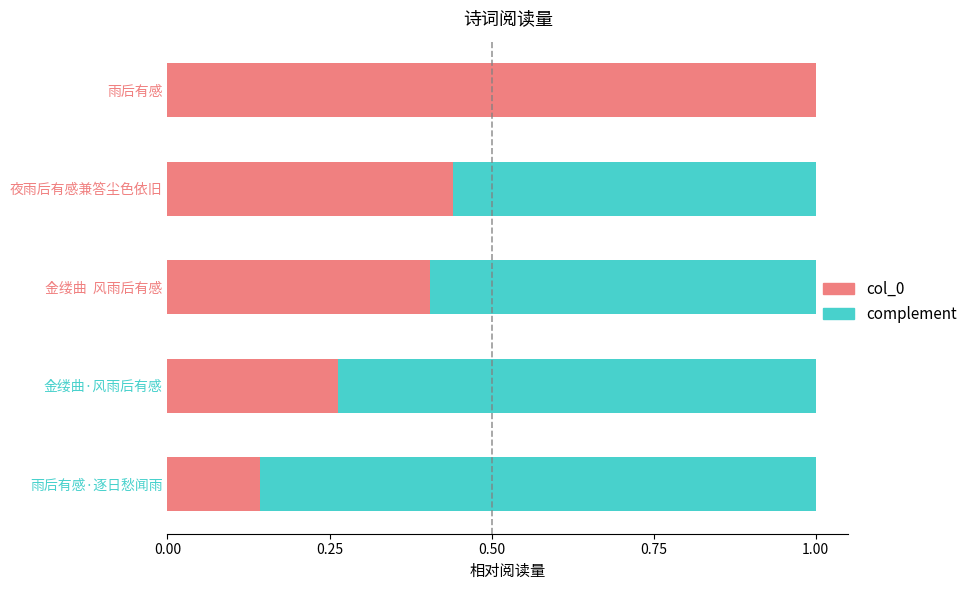

What is the maximum value for col_0?

1.0